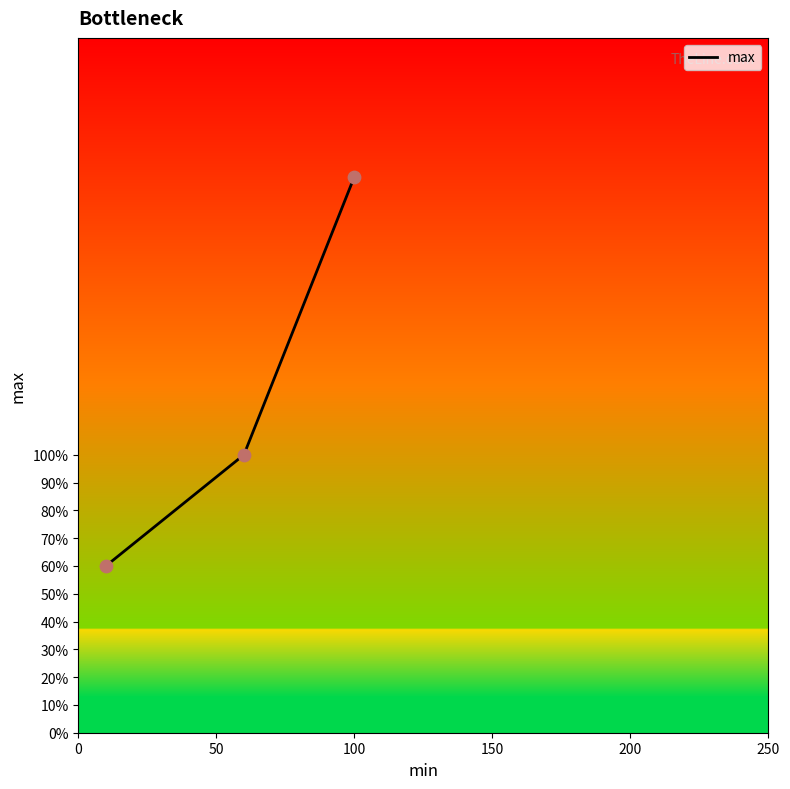

What is the minimum value shown in the chart?

60